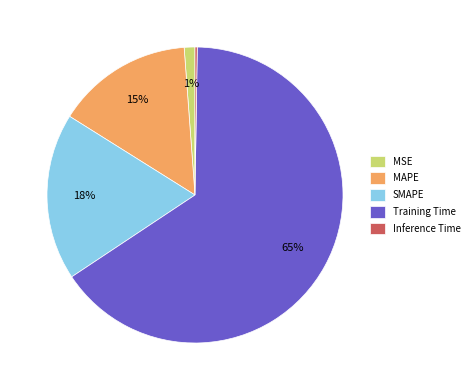

Combined, do Training Time and SMAPE account for over 50%?

Yes